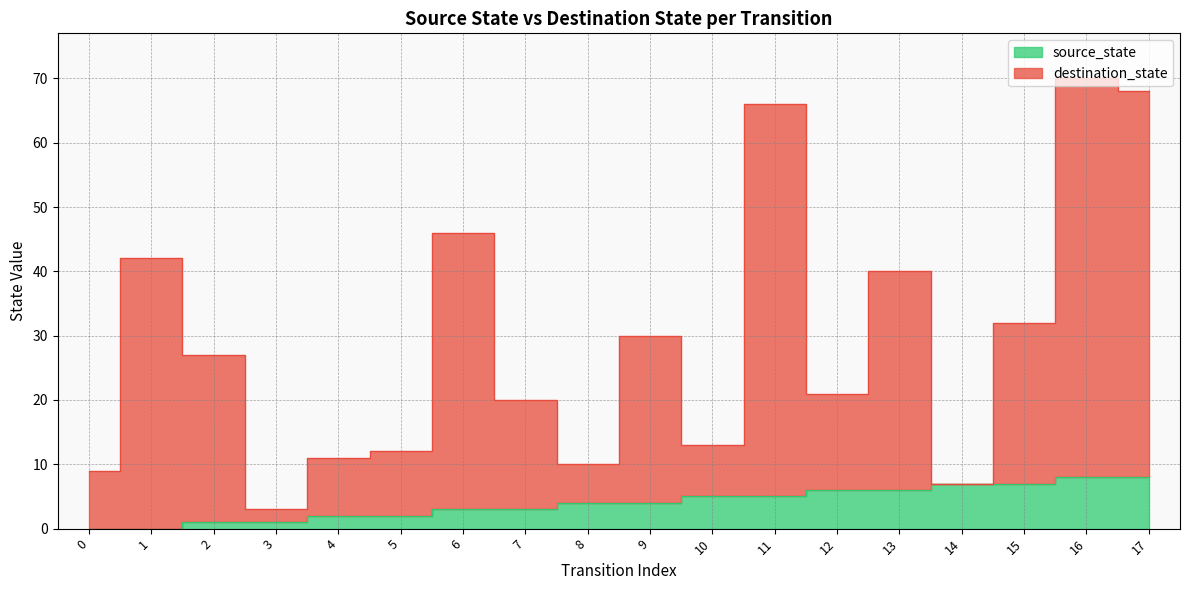

What is the maximum value shown in the chart?

70